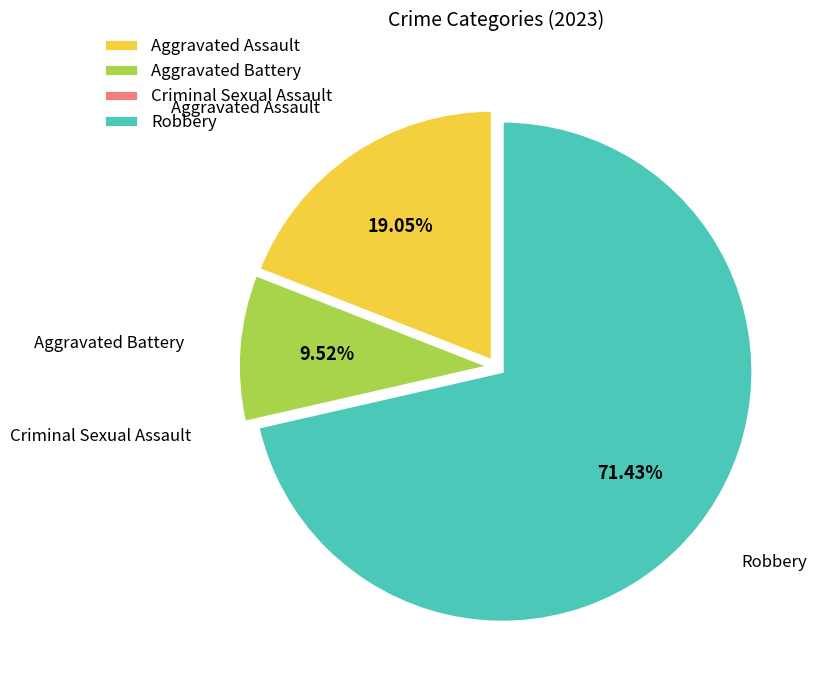

Between Robbery and Aggravated Battery, which is larger?

Robbery